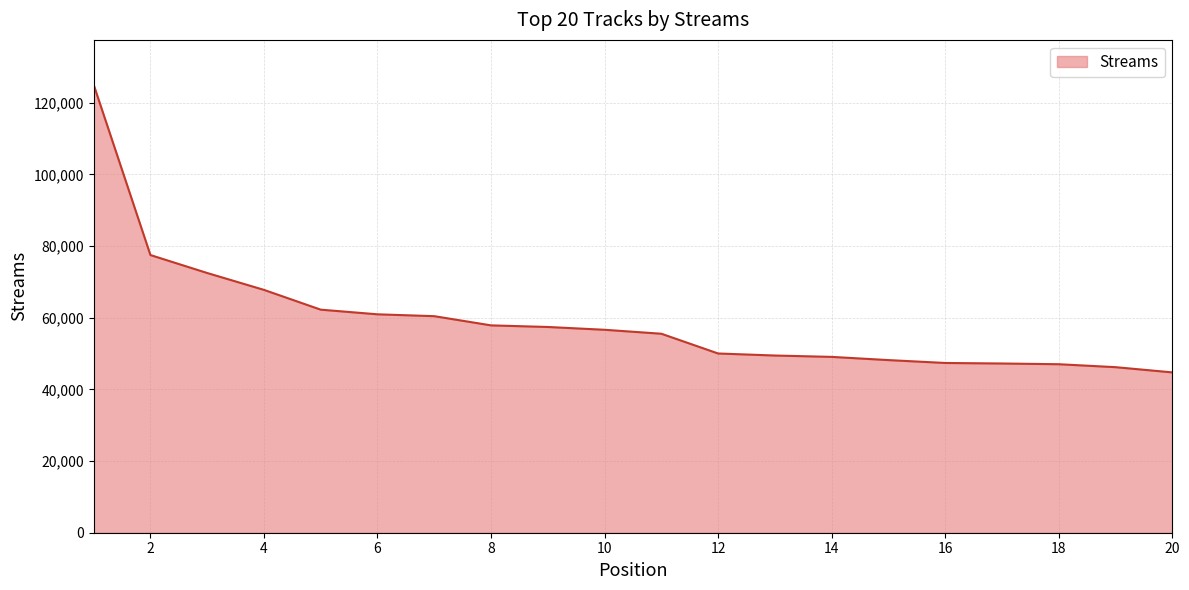

What is the difference between the maximum and minimum values?

80294